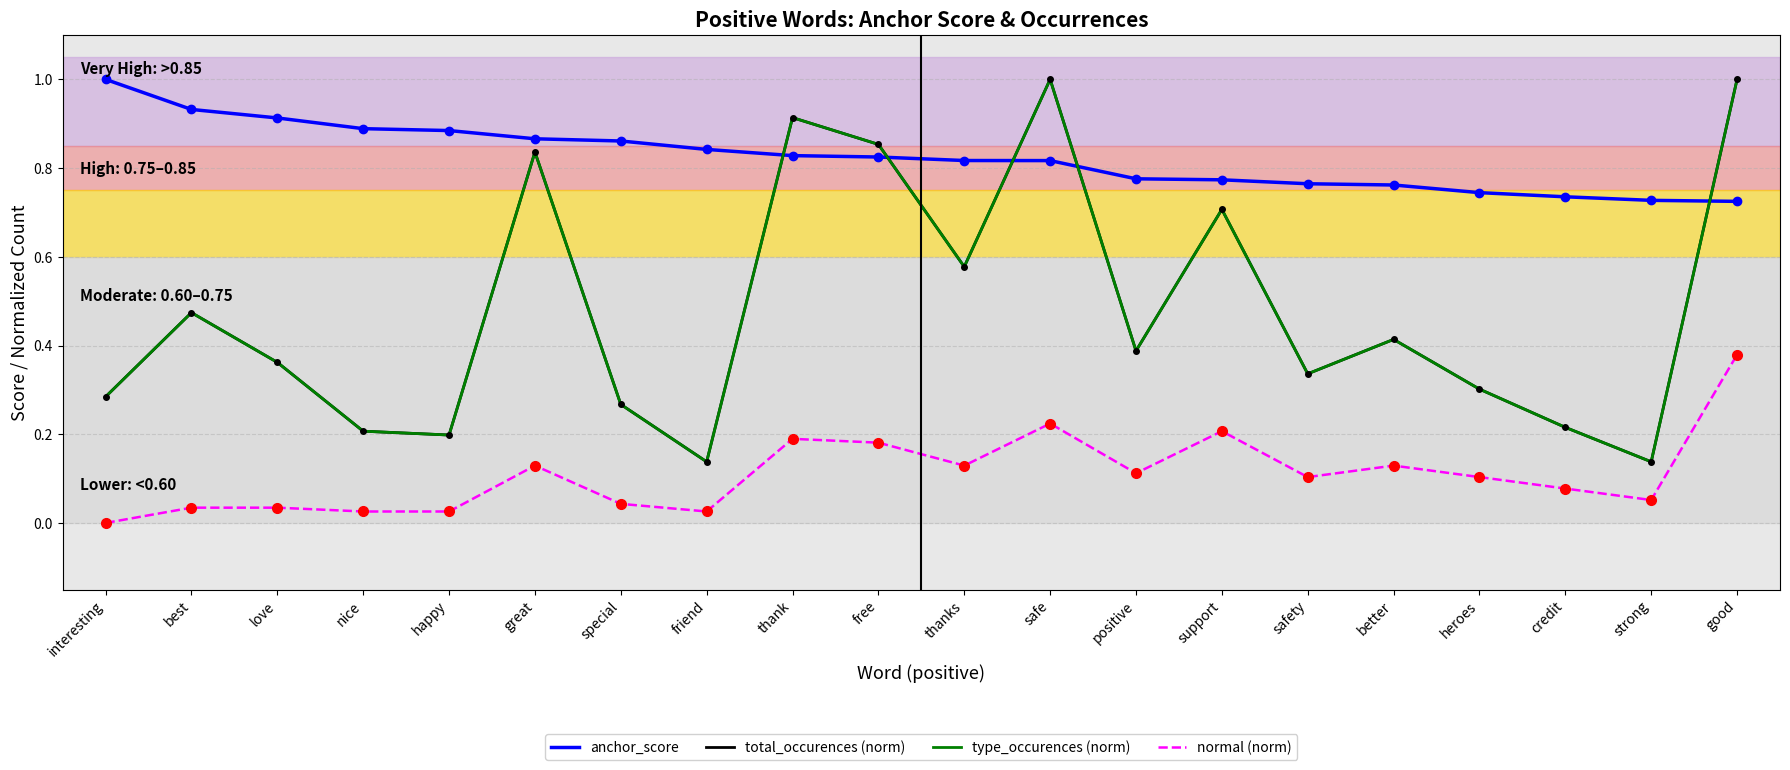

True or false: anchor_score and total_occurences (norm) cross at least once.

True